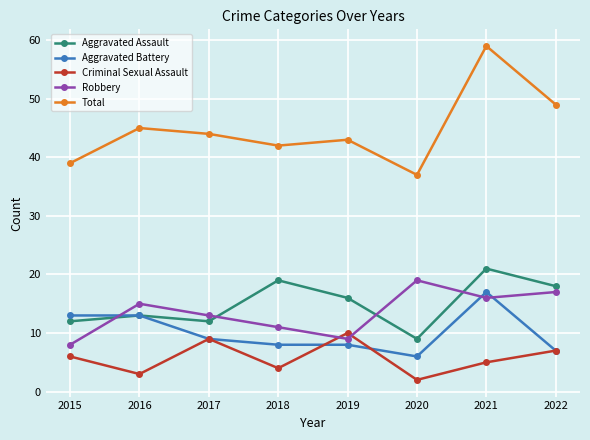

What is the approximate value of Robbery at 2017?

13